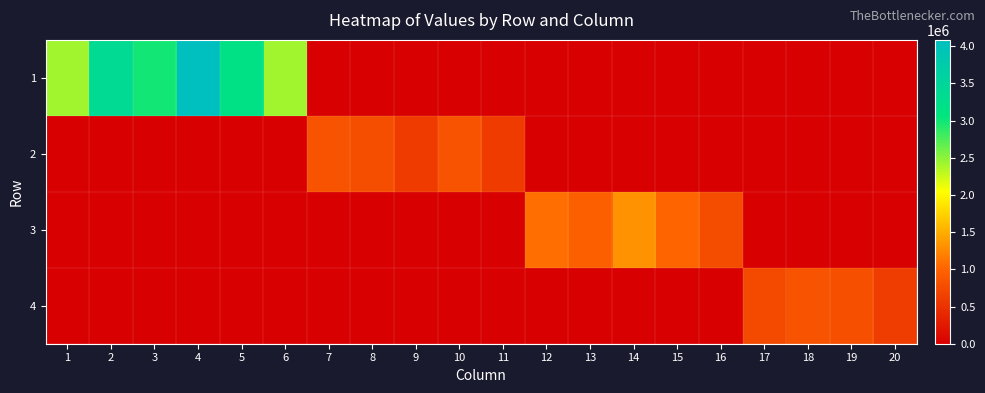

Which series has the largest total across all categories?

1